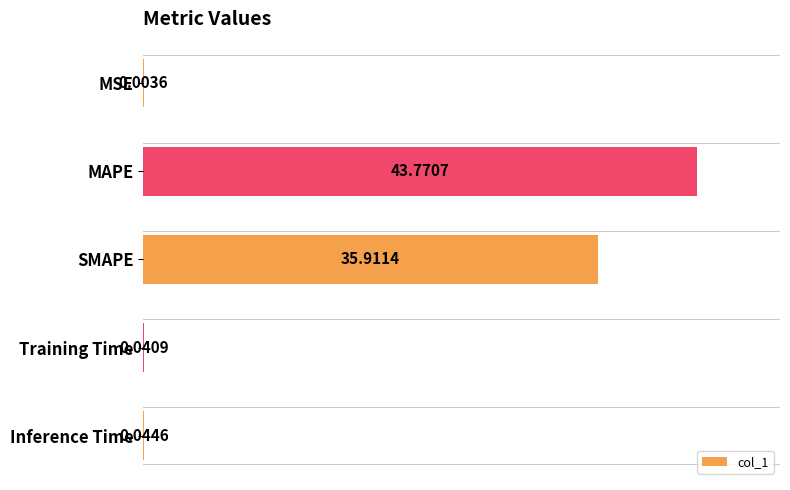

Are the bars horizontal?

Yes